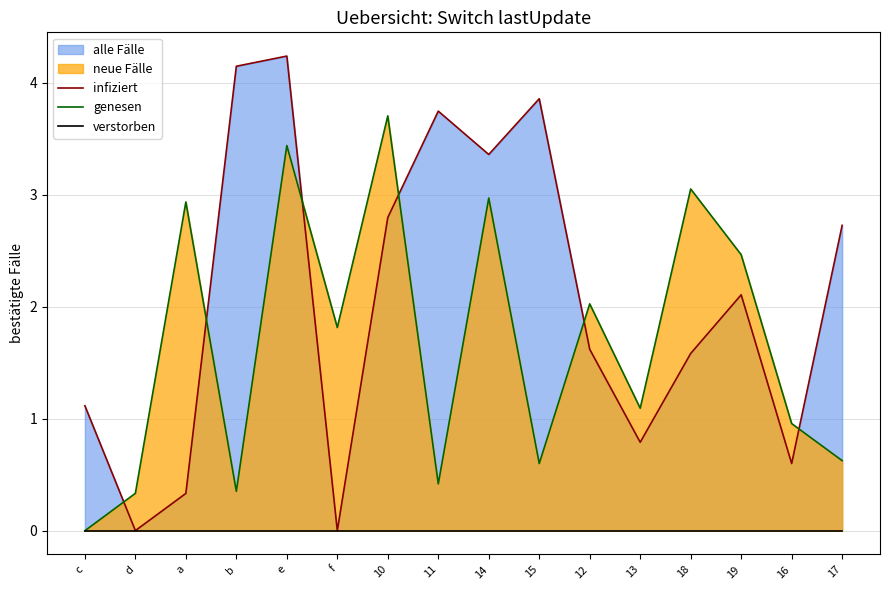

At how many categories does at least one series exceed 0?

16